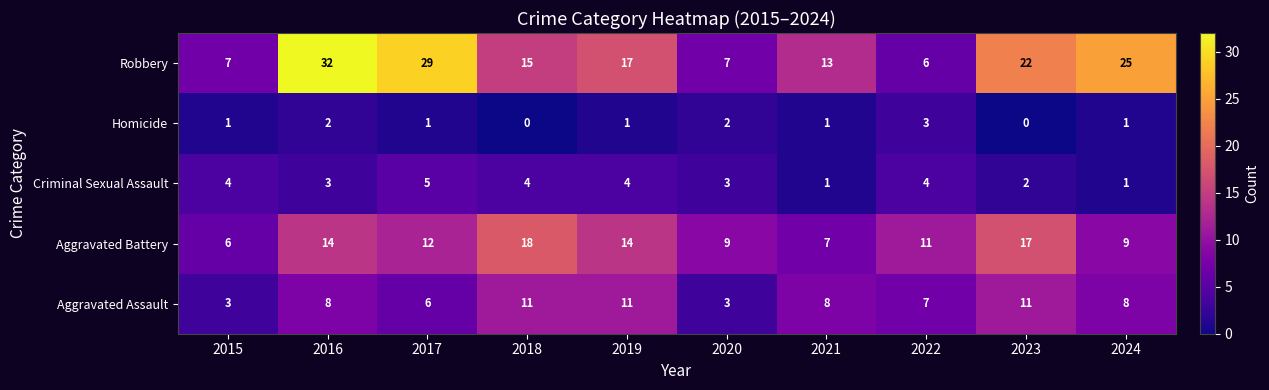

List the series in order of their peak value, lowest first.

Homicide, Criminal Sexual Assault, Aggravated Assault, Aggravated Battery, Robbery